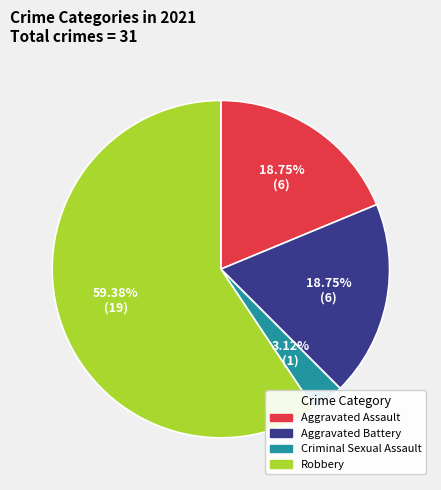

Between Robbery and Aggravated Battery, which is larger?

Robbery